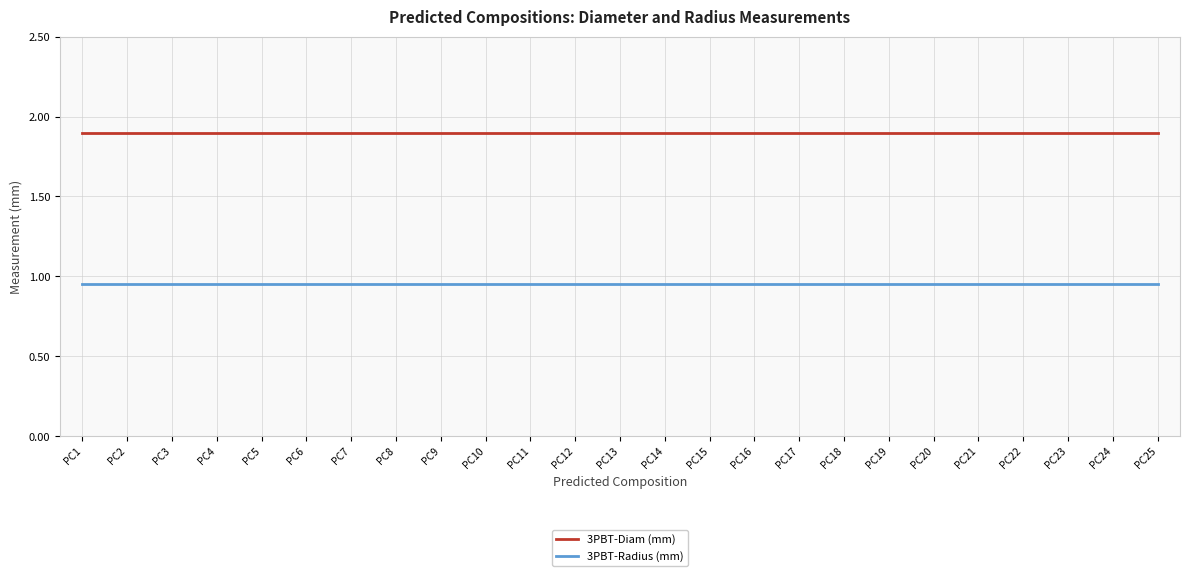

True or false: 3PBT-Diam (mm) and 3PBT-Radius (mm) intersect in this chart.

False